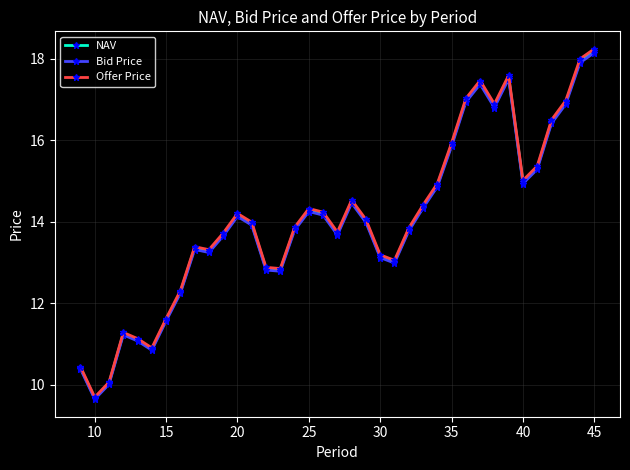

What is the minimum value for NAV?

9.7